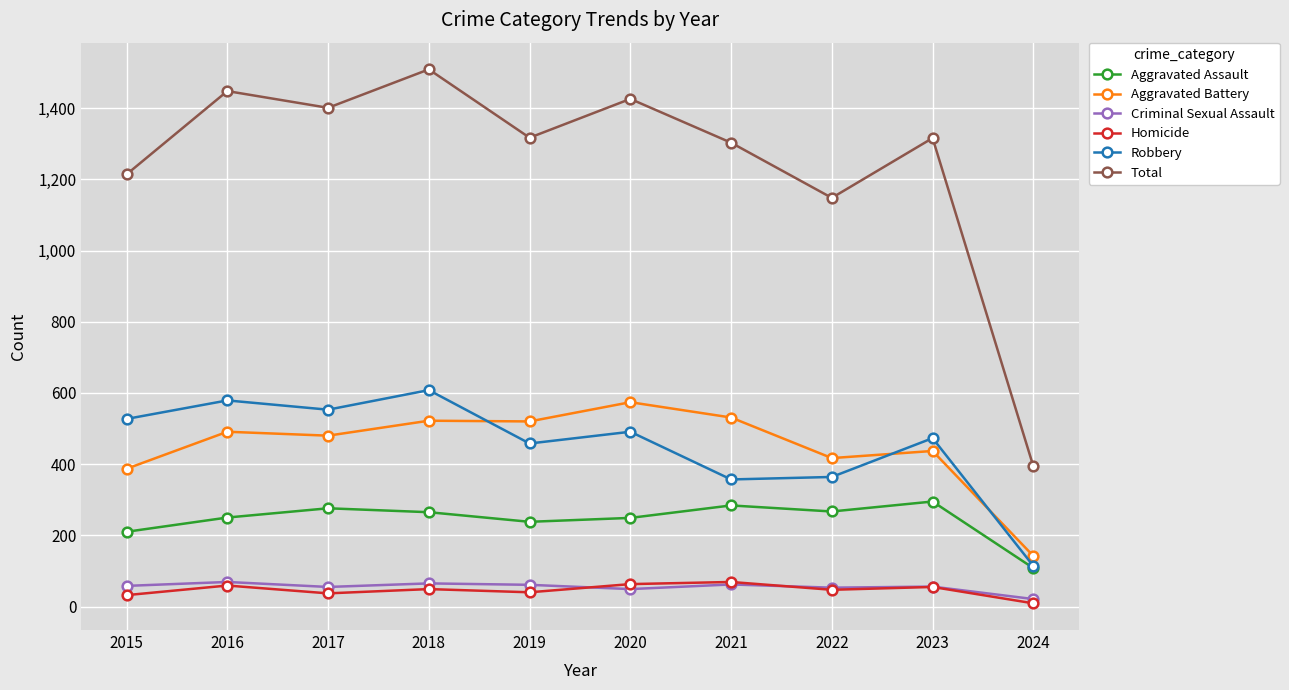

How many data points in Robbery are less than 491?

5